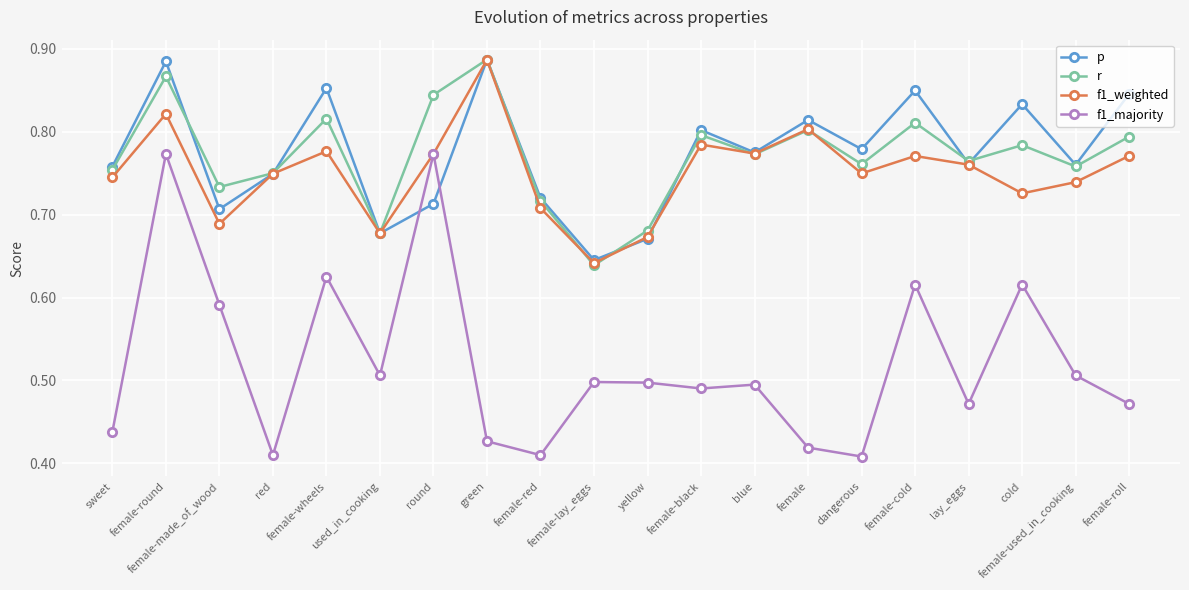

True or false: r and f1_majority cross at least once.

False